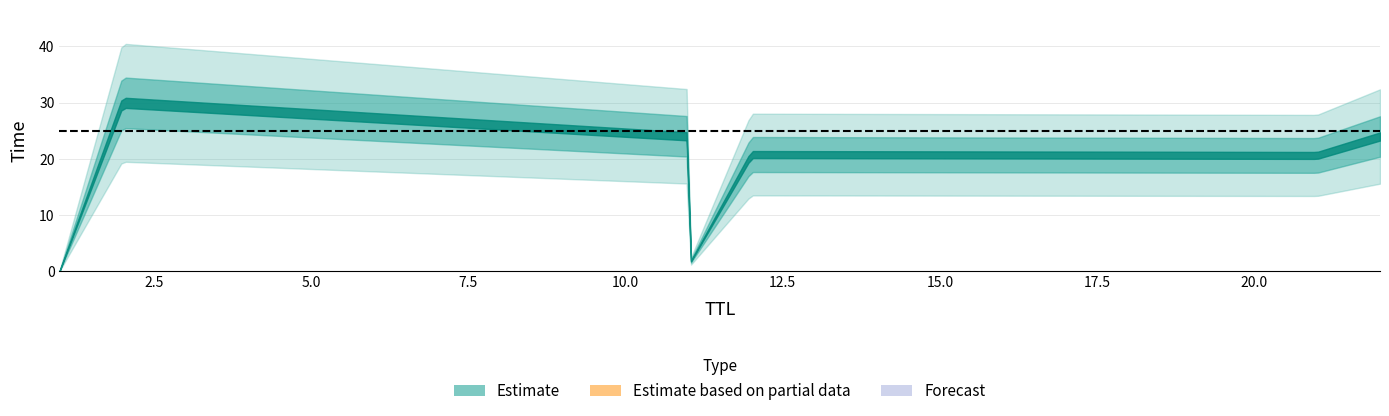

What is the change in value from 1 to 21?

+20.6